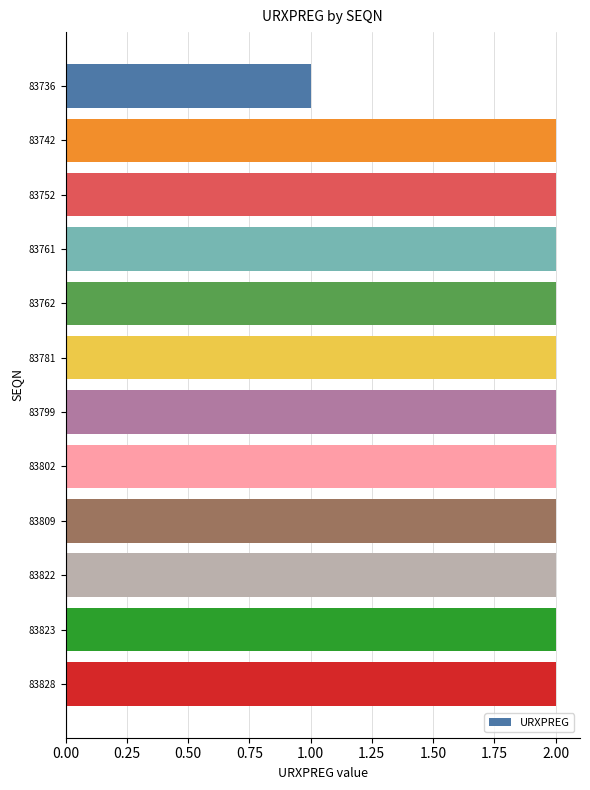

Reading bottom to top, list all the values displayed in this chart.

2	2	2	2	2	2	2	2	2	2	2	1